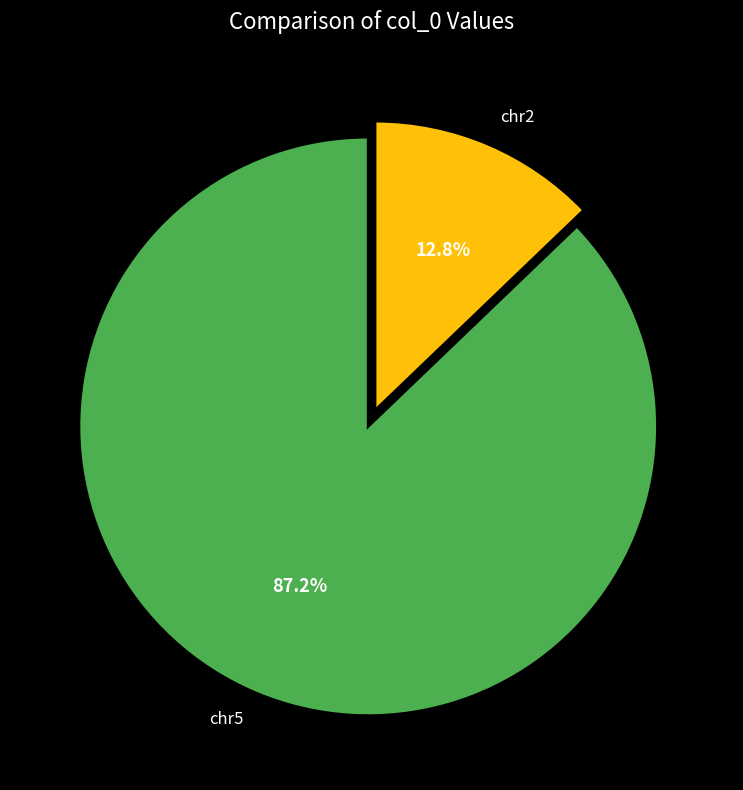

What is the largest slice in the pie chart?

chr5